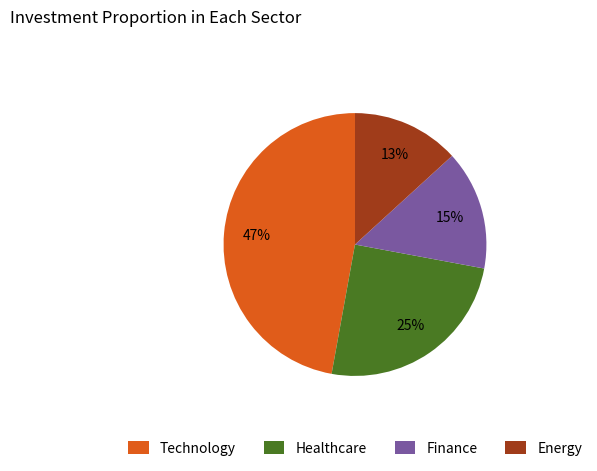

To the nearest percent, what percentage of the pie is Healthcare?

25%